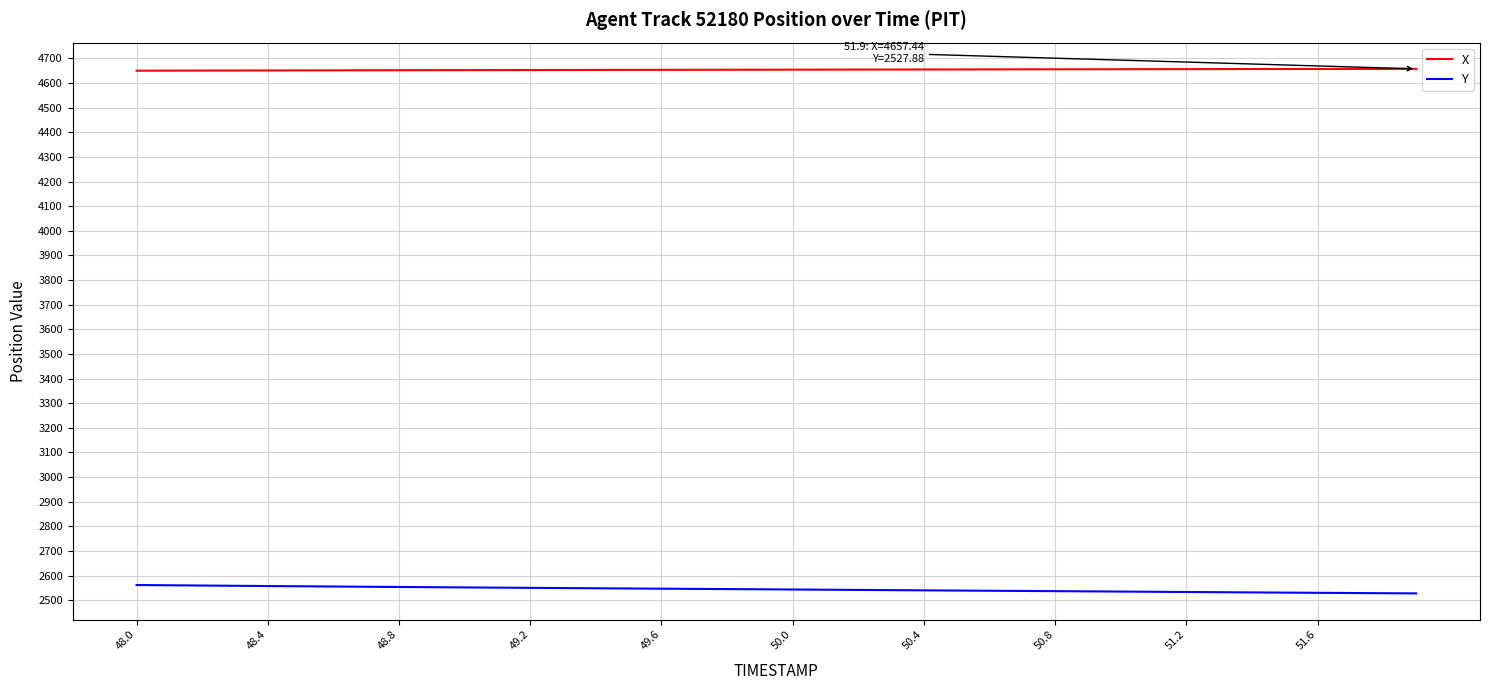

Does the chart display data point markers on the line(s)?

No